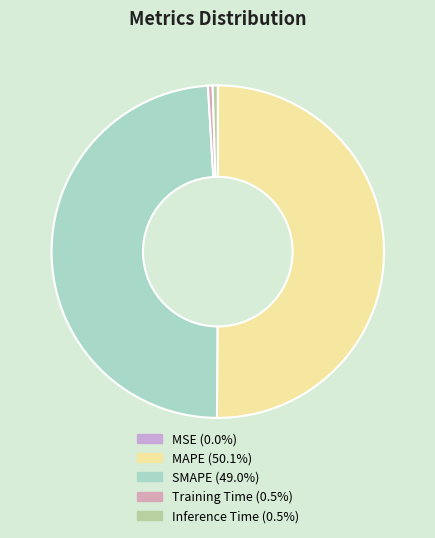

Rank the categories by value from lowest to highest.

MSE, Training Time, Inference Time, SMAPE, MAPE